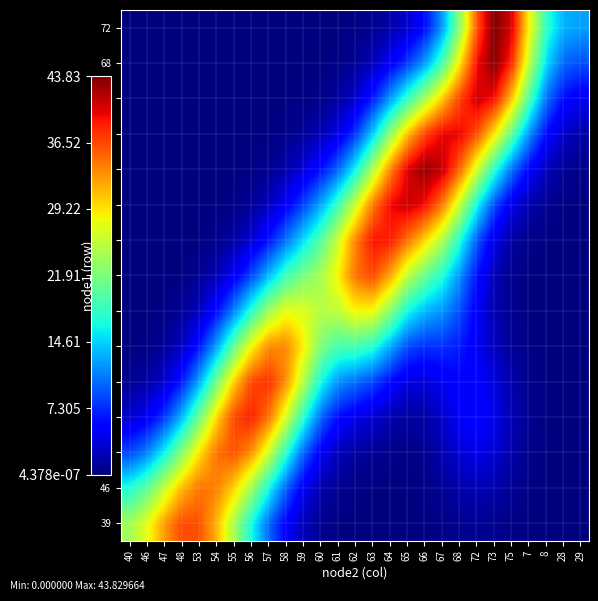

Reading left to right, transcribe all the data shown in this chart.

39: 40=23.9	46=27.4	47=32.6	48=36.3	53=36.1	54=31.5	55=24.3	56=16.7	57=10.1	58=5.2	59=2.2	60=0.7	61=0.2	62=0.1	63=0.0	64=0.0	65=0.0	66=0.1	67=0.3	68=0.7	72=0.8	73=0.7	75=0.3	7=0.1	8=0.0	28=0.0	29=0.0
46: 40=17.0	46=20.3	47=25.8	48=31.2	53=34.4	54=34.0	55=30.2	56=23.9	57=16.6	58=9.7	59=4.7	60=1.9	61=0.7	62=0.3	63=0.2	64=0.1	65=0.1	66=0.3	67=0.9	68=1.7	72=2.1	73=1.7	75=0.9	7=0.3	8=0.1	28=0.0	29=0.0
48: 40=8.5	46=11.2	47=16.1	48=22.5	53=29.3	54=34.5	55=36.1	56=33.2	57=26.3	58=17.7	59=9.9	60=4.8	61=2.3	62=1.3	63=0.8	64=0.5	65=0.4	66=0.7	67=1.8	68=3.4	72=4.1	73=3.3	75=1.7	7=0.6	8=0.1	28=0.0	29=0.0
53: 40=3.1	46=4.6	47=7.9	48=13.4	53=21.2	54=29.8	55=36.4	56=38.4	57=34.6	58=26.7	59=17.5	60=10.1	61=5.9	62=4.2	63=3.1	64=1.9	65=1.2	66=1.6	67=2.9	68=4.7	72=5.4	73=4.2	75=2.1	7=0.7	8=0.1	28=0.0	29=0.0
54: 40=0.8	46=1.4	47=3.1	48=6.6	53=12.8	54=21.4	55=30.3	56=36.5	57=37.6	58=33.2	59=25.0	60=16.7	61=11.9	62=10.2	63=8.5	64=5.8	65=3.7	66=3.5	67=4.5	68=5.4	72=5.2	73=3.6	75=1.8	7=0.6	8=0.1	28=0.0	29=0.0
55: 40=0.1	46=0.3	47=1.0	48=2.6	53=6.3	54=12.5	55=20.5	56=28.3	57=33.3	58=33.6	59=28.7	60=22.2	61=19.1	62=19.1	63=17.4	64=12.9	65=8.8	66=7.5	67=7.5	68=6.6	72=4.6	73=2.5	75=1.0	7=0.3	8=0.1	28=0.0	29=0.0
57: 40=0.0	46=0.1	47=0.3	48=0.9	53=2.5	54=5.8	55=11.1	56=17.5	57=23.7	58=27.5	59=27.2	60=24.9	61=25.5	62=28.4	63=28.1	64=22.6	65=16.4	66=13.4	67=11.9	68=8.8	72=4.8	73=1.9	75=0.6	7=0.1	8=0.0	28=0.0	29=0.0
58: 40=0.0	46=0.0	47=0.1	48=0.2	53=0.8	54=2.1	55=4.6	56=8.5	57=13.5	58=18.6	59=21.9	60=24.2	61=28.7	62=34.5	63=36.5	64=32.2	65=25.5	66=20.8	67=17.1	68=11.9	72=6.1	73=2.2	75=0.6	7=0.1	8=0.0	28=0.0	29=0.0
59: 40=0.0	46=0.0	47=0.0	48=0.0	53=0.2	54=0.6	55=1.5	56=3.2	57=6.3	58=10.5	59=15.0	60=19.8	61=26.2	62=33.8	63=38.9	64=38.6	65=34.6	66=30.0	67=24.6	68=17.1	72=9.4	73=4.0	75=1.4	7=0.5	8=0.2	28=0.1	29=0.0
62: 40=0.0	46=0.0	47=0.0	48=0.0	53=0.0	54=0.1	55=0.4	56=1.0	57=2.4	58=4.9	59=8.4	60=12.7	61=18.6	62=26.3	63=34.1	64=39.4	65=40.9	66=39.2	67=34.2	68=25.8	72=16.3	73=8.7	75=4.1	7=1.8	8=0.7	28=0.3	29=0.1
63: 40=0.0	46=0.0	47=0.0	48=0.0	53=0.0	54=0.0	55=0.1	56=0.2	57=0.7	58=1.8	59=3.5	60=6.0	61=9.9	62=16.1	63=24.6	64=33.5	65=40.2	66=42.9	67=41.2	68=35.2	72=26.5	73=17.6	75=10.4	7=5.3	8=2.4	28=1.0	29=0.5
64: 40=0.0	46=0.0	47=0.0	48=0.0	53=0.0	54=0.0	55=0.0	56=0.0	57=0.2	58=0.5	59=1.1	60=2.0	61=3.9	62=7.8	63=14.4	64=22.9	65=31.0	66=36.8	67=39.8	68=39.8	72=36.2	73=29.2	75=20.3	7=11.7	8=5.7	28=2.7	29=1.7
67: 40=0.0	46=0.0	47=0.0	48=0.0	53=0.0	54=0.0	55=0.0	56=0.0	57=0.0	58=0.1	59=0.2	60=0.5	61=1.2	62=3.0	63=6.7	64=12.1	65=18.2	66=24.2	67=30.4	68=36.8	72=40.8	73=39.0	75=30.8	7=19.5	8=10.4	28=5.8	29=4.5
68: 40=0.0	46=0.0	47=0.0	48=0.0	53=0.0	54=0.0	55=0.0	56=0.0	57=0.0	58=0.0	59=0.0	60=0.1	61=0.3	62=0.9	63=2.3	64=4.7	65=7.9	66=12.3	67=19.1	68=29.1	72=39.3	73=43.5	75=37.8	7=25.5	8=14.9	28=9.9	29=8.8
72: 40=0.0	46=0.0	47=0.0	48=0.0	53=0.0	54=0.0	55=0.0	56=0.0	57=0.0	58=0.0	59=0.0	60=0.0	61=0.1	62=0.2	63=0.7	64=1.6	65=3.0	66=5.9	67=12.0	68=22.8	72=35.9	73=43.8	75=40.3	7=28.5	8=17.7	28=13.1	29=12.5